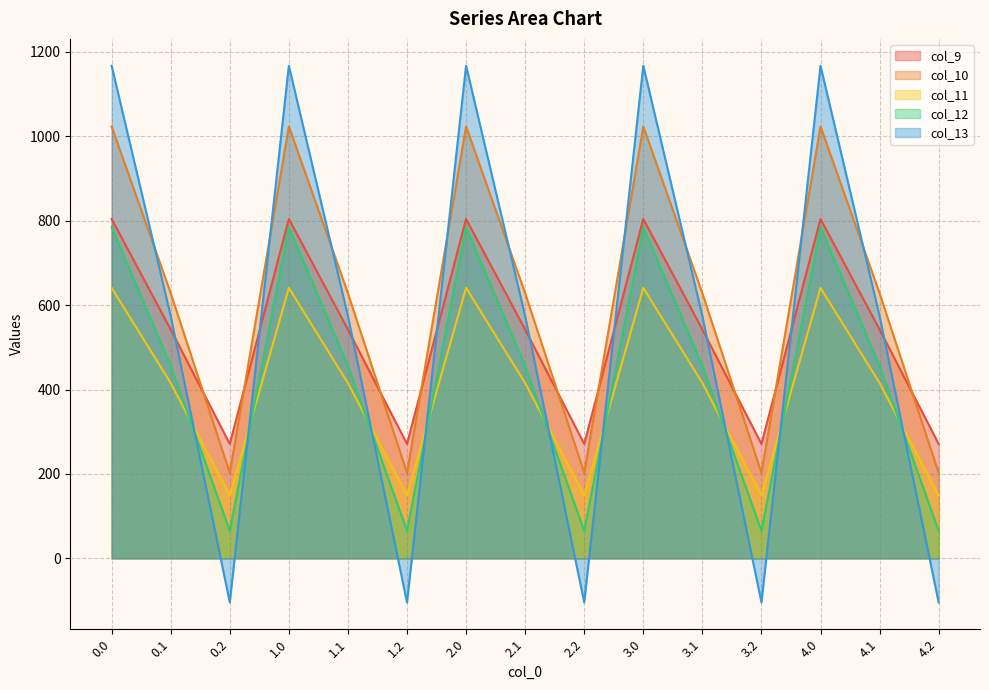

True or false: col_12 has a value of 784.4 at 0.0.

True